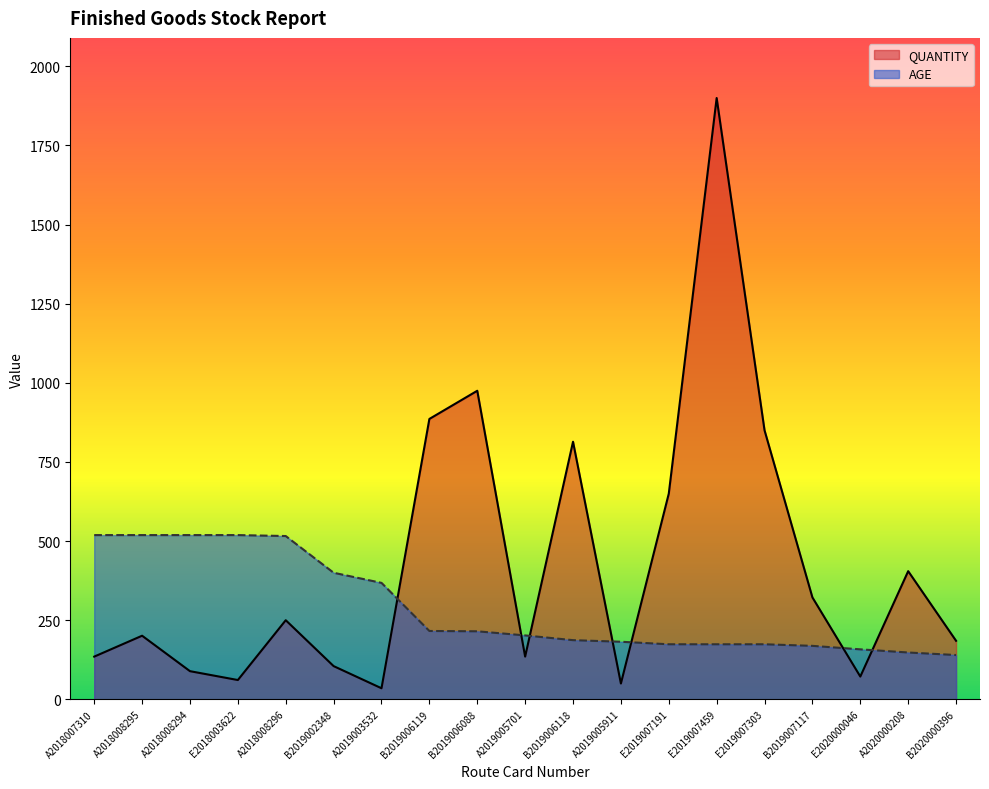

What position from the right is E2019007459?

6